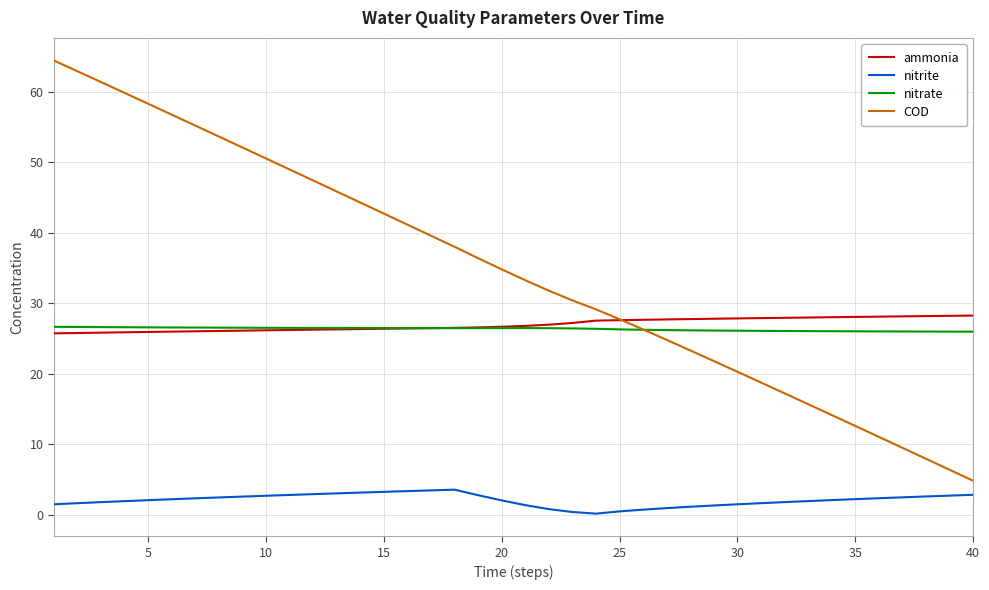

Which series has the largest total across all categories?

COD